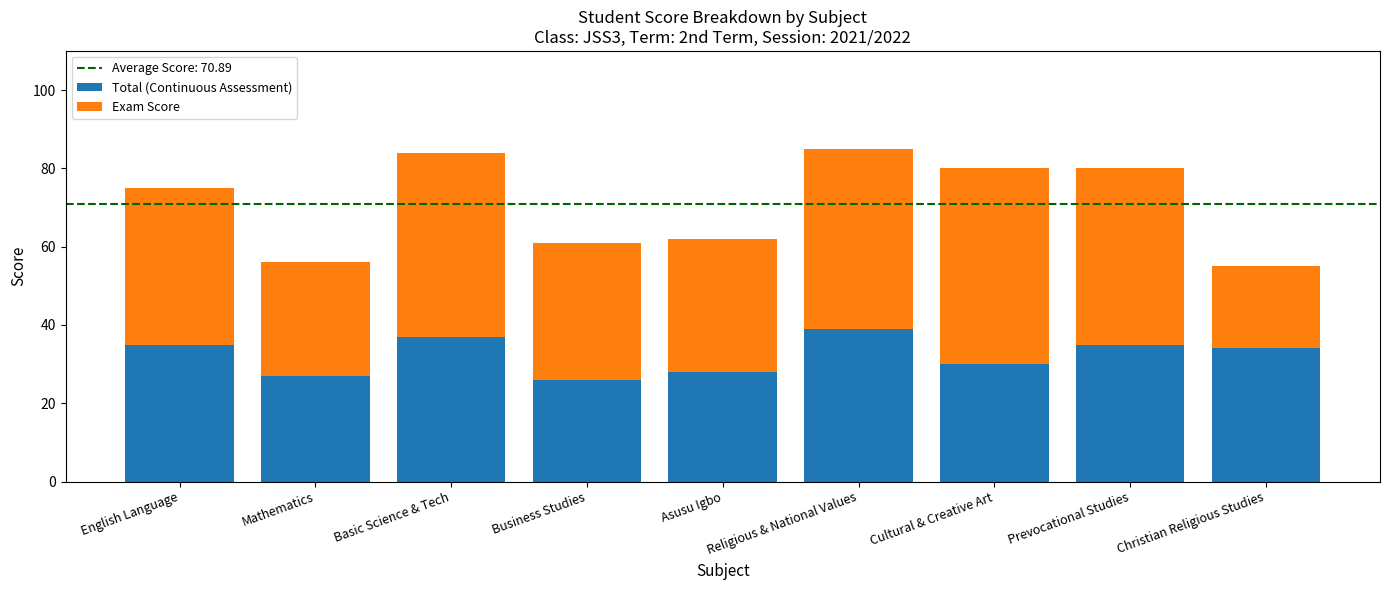

What is the total value across all series at English Language?

75